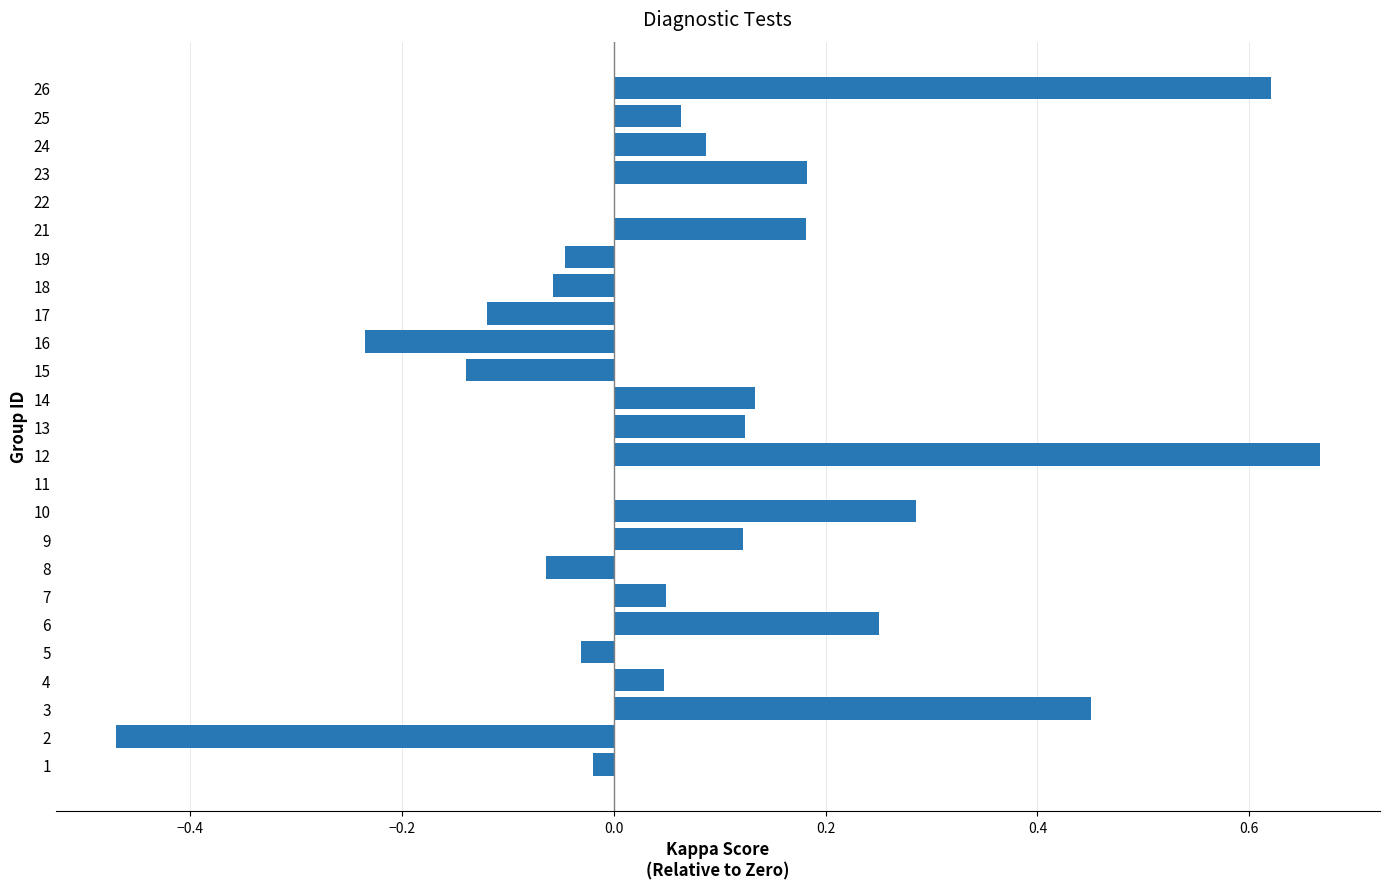

At which category does the chart reach its peak across all series?

12